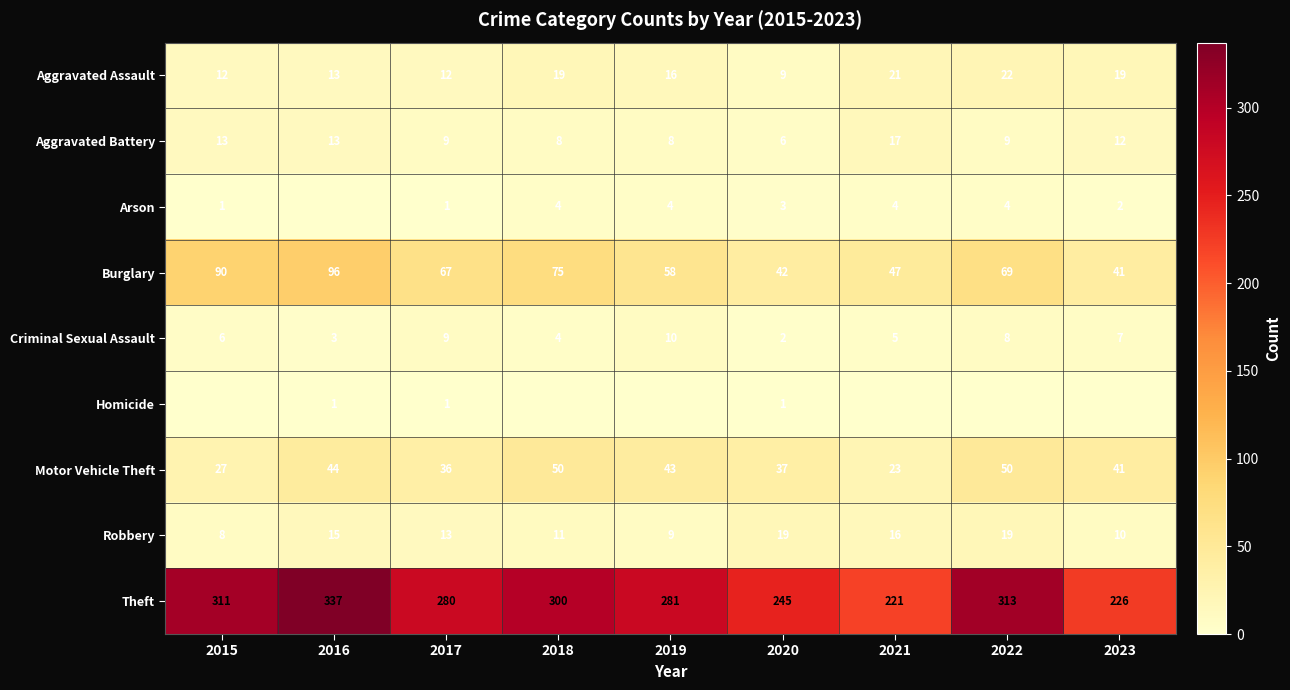

Which category has the lowest value across all series?

2016